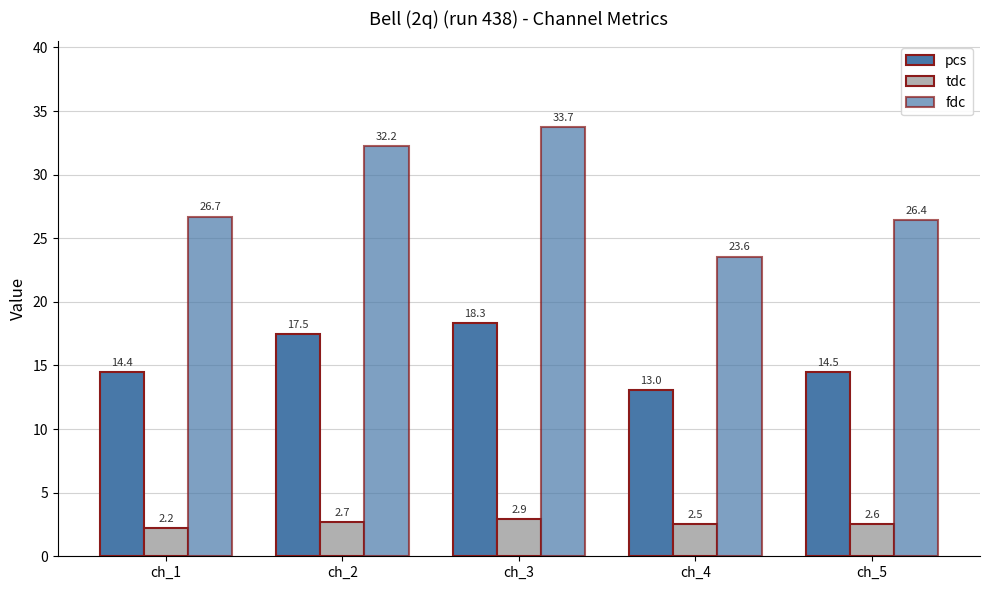

What is the highest value of the tdc series?

2.9